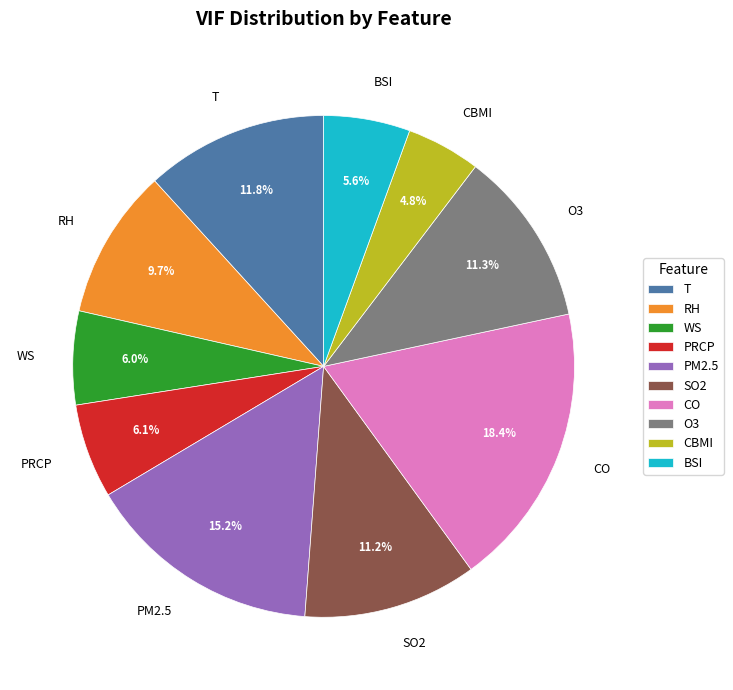

How many segments does this pie chart have?

10